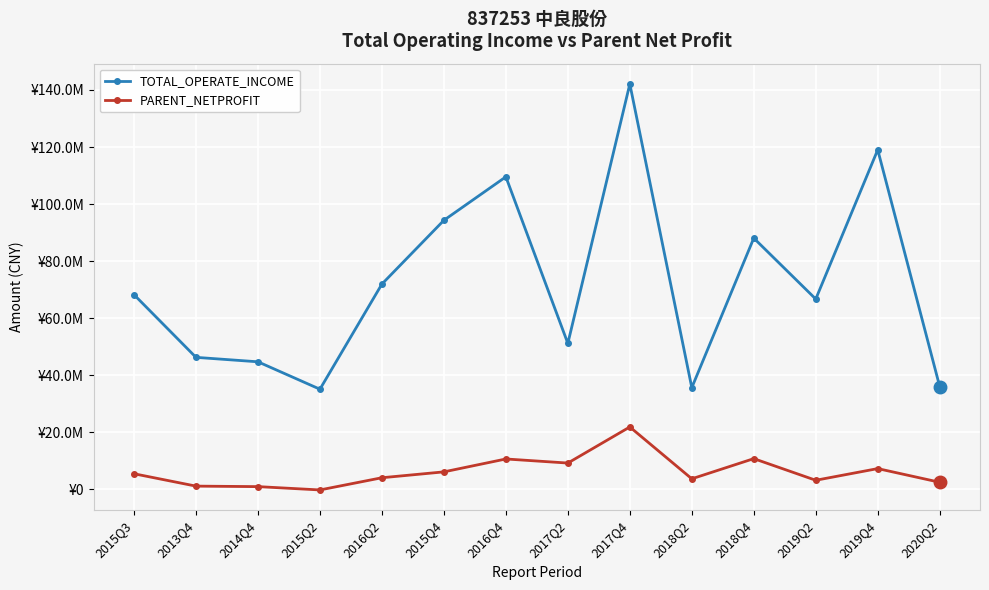

Does the chart have visible grid lines?

Yes